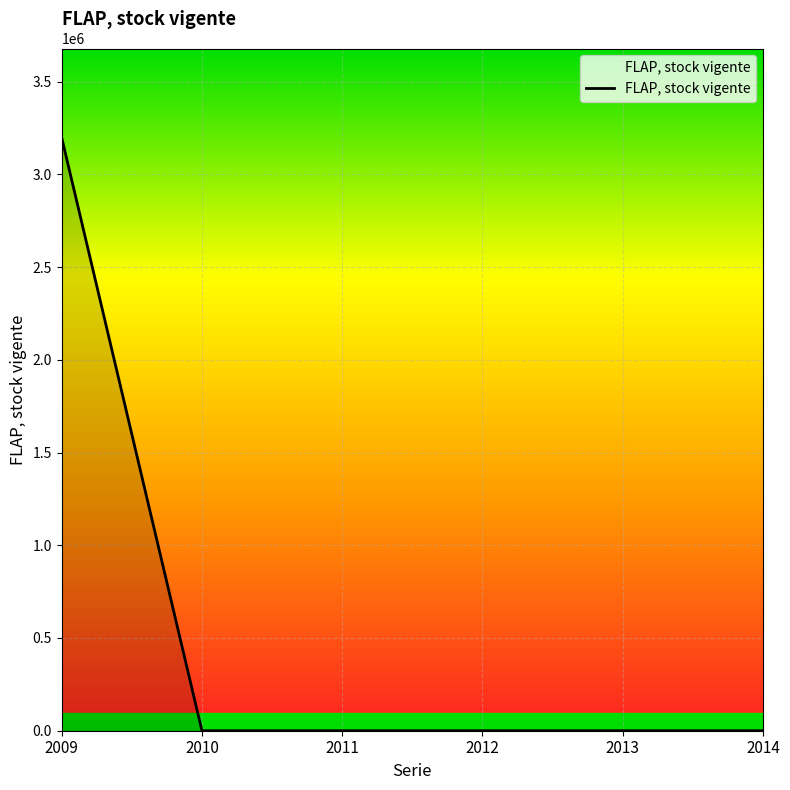

How many lines are shown in the chart?

1